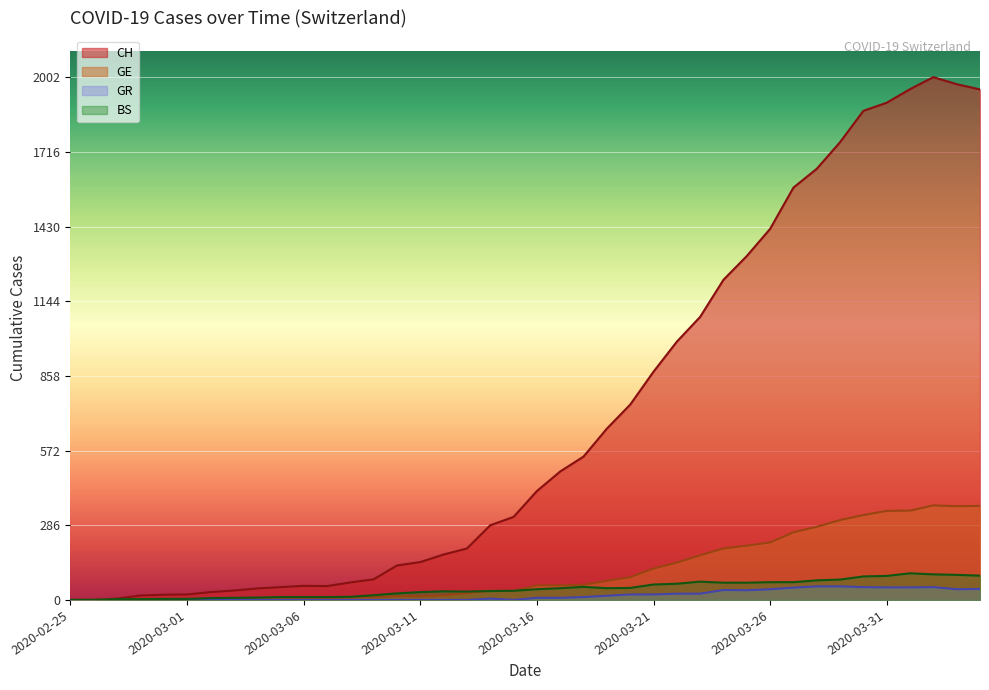

At which label is GE closest to 181?

2020-03-23